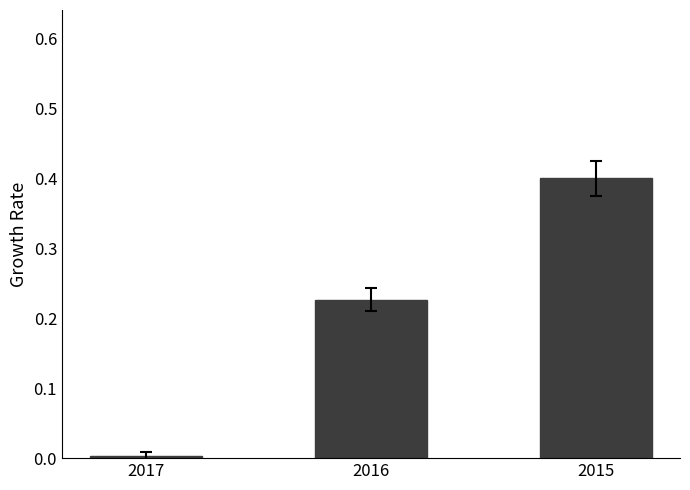

What is the maximum value shown in the chart?

0.4